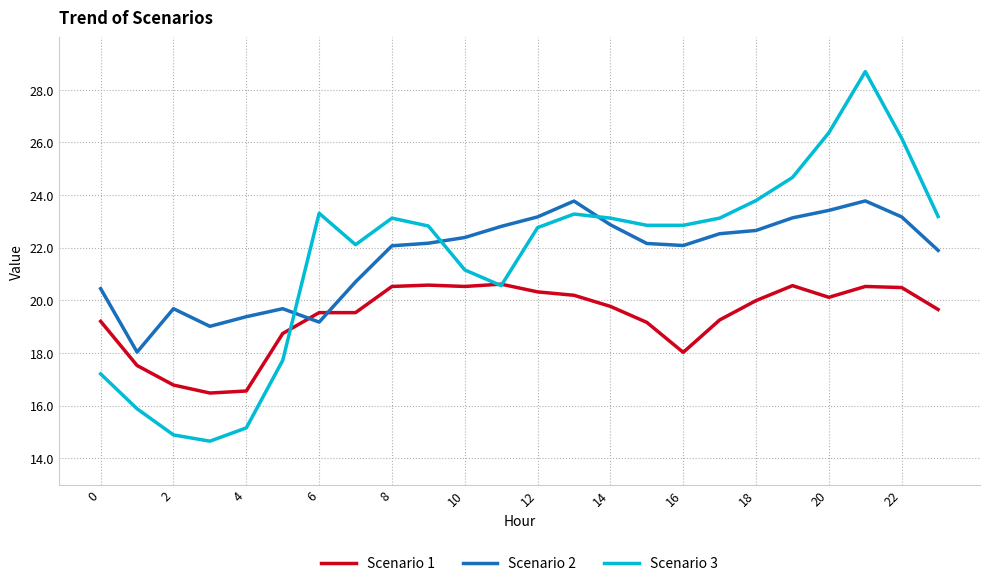

Rank the series by their maximum value, from highest to lowest.

Scenario 3, Scenario 2, Scenario 1